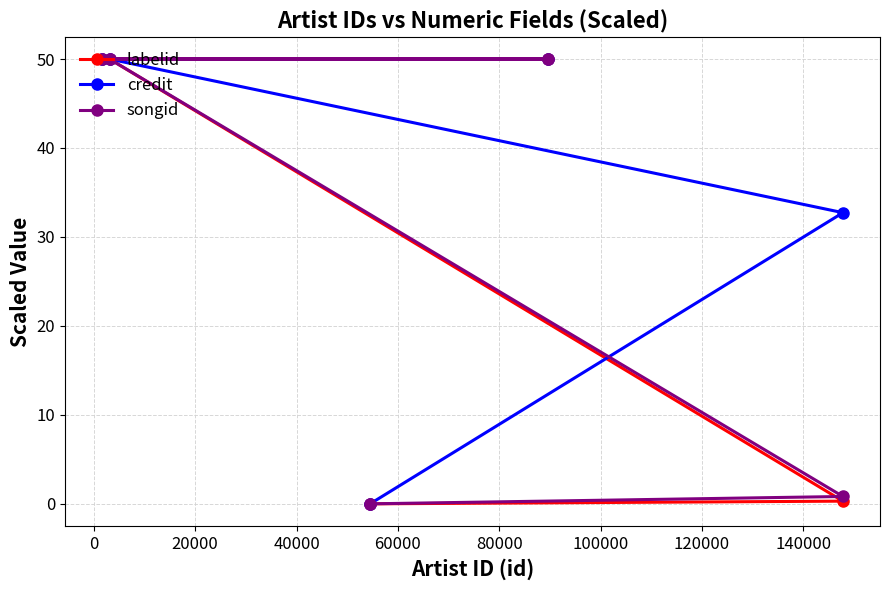

How many positive values does the labelid series have?

4